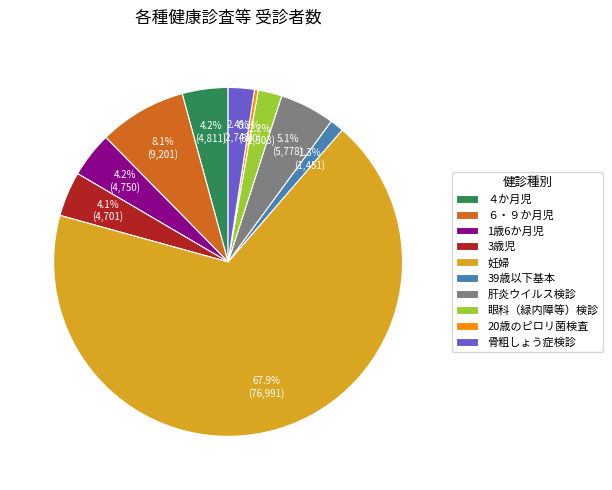

Between 肝炎ウイルス検診 and 骨粗しょう症検診, which is larger?

肝炎ウイルス検診